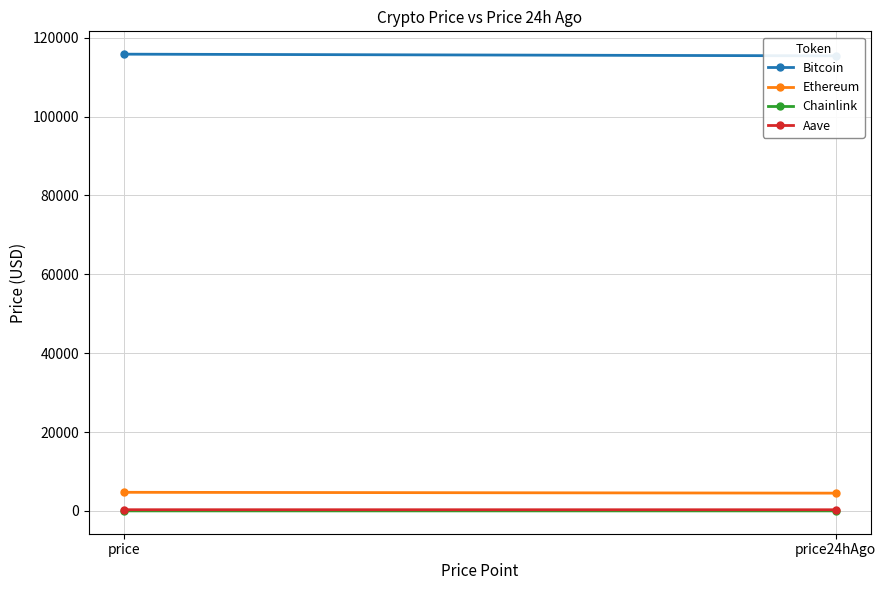

How many lines are shown in the chart?

4